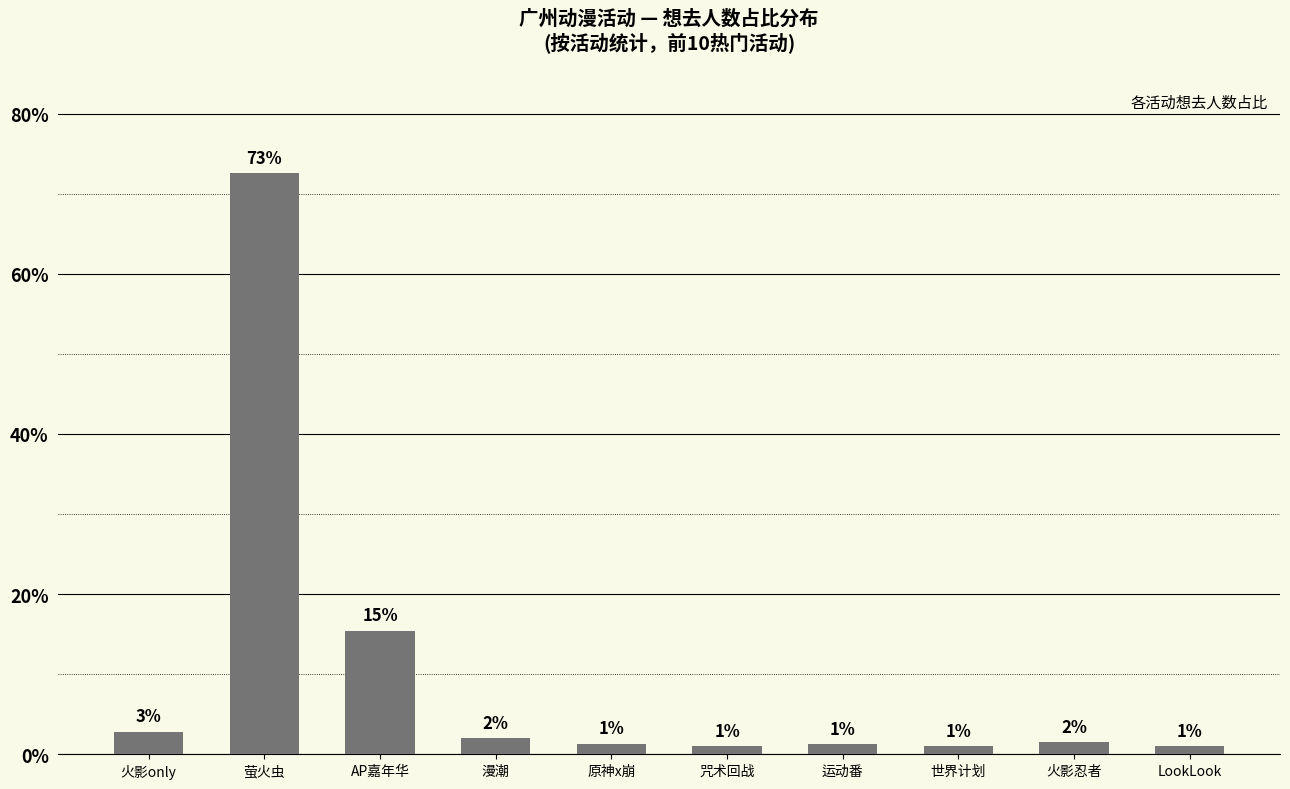

What is the change in value from 火影忍者 to LookLook?

-0.5